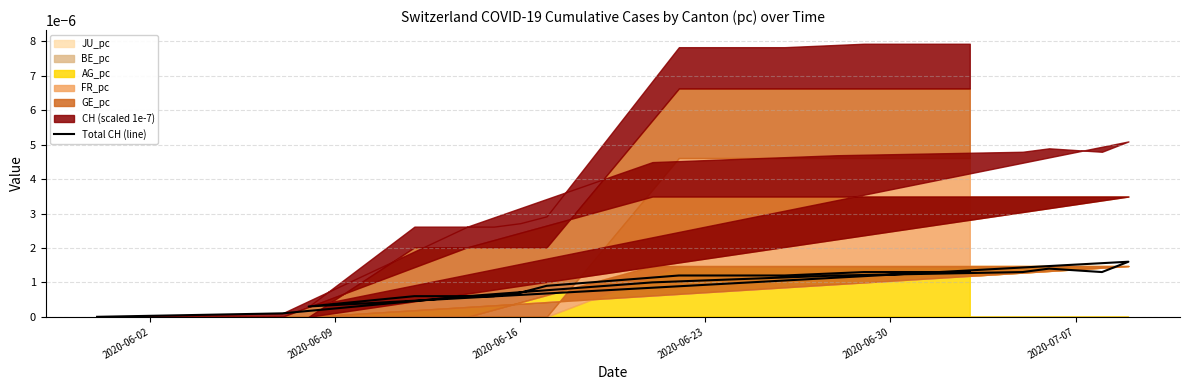

Does the chart display data point markers on the line(s)?

No